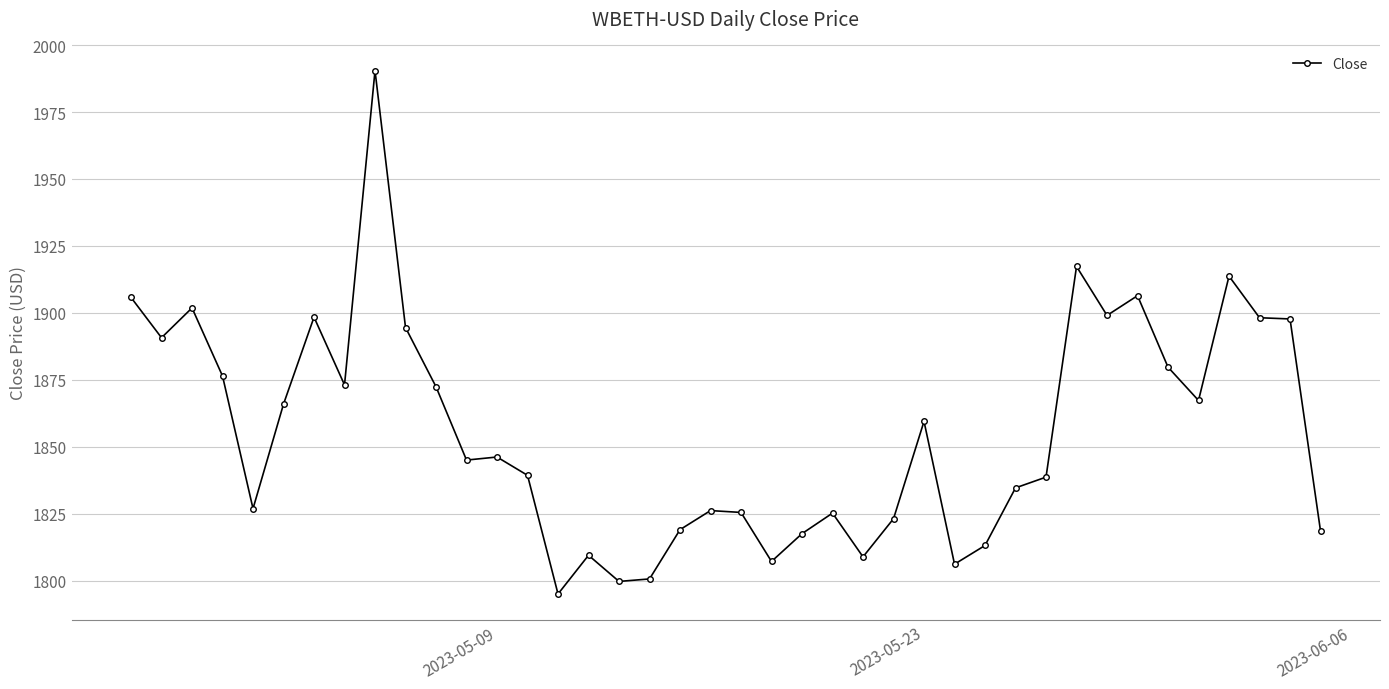

What is the smallest value displayed?

1795.0